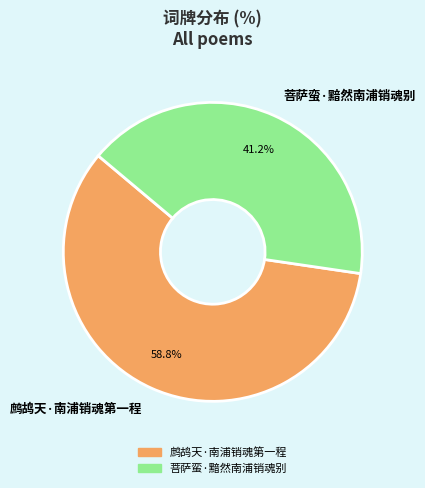

To the nearest percent, what is the combined percentage of 菩萨蛮·黯然南浦销魂别 and 鹧鸪天·南浦销魂第一程?

100%